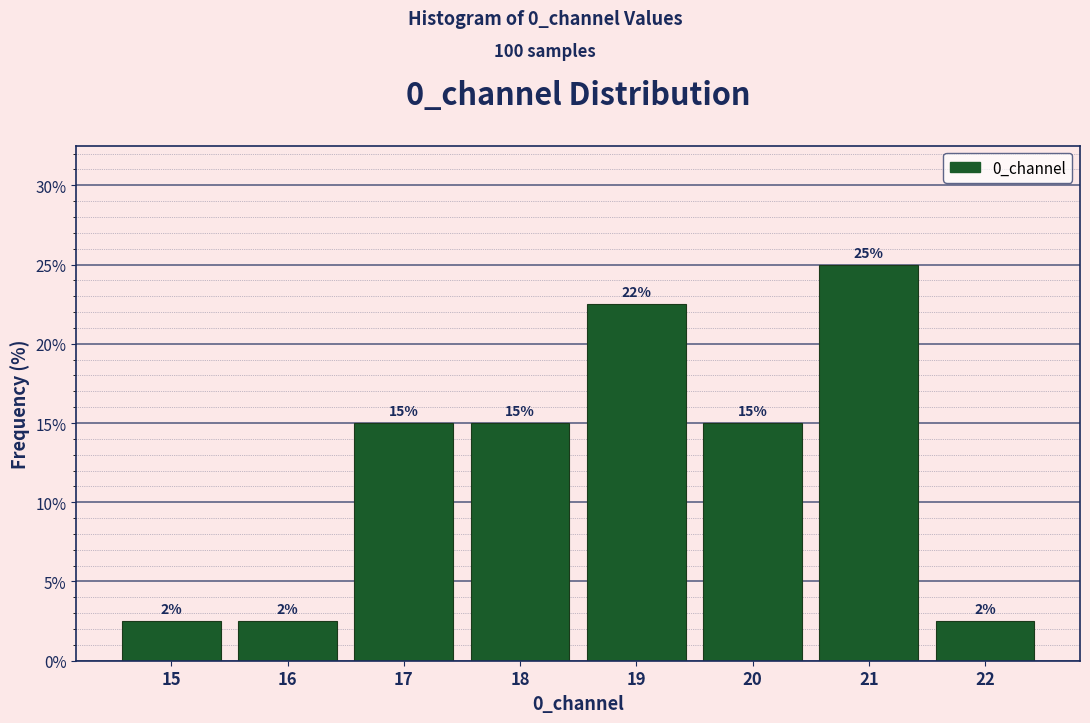

Which range on the x-axis has the tallest bar?

20.5 to 21.5